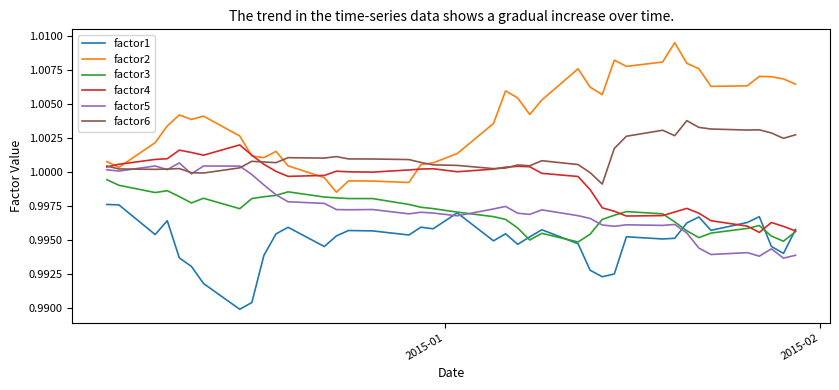

True or false: factor6 and factor1 intersect in this chart.

False